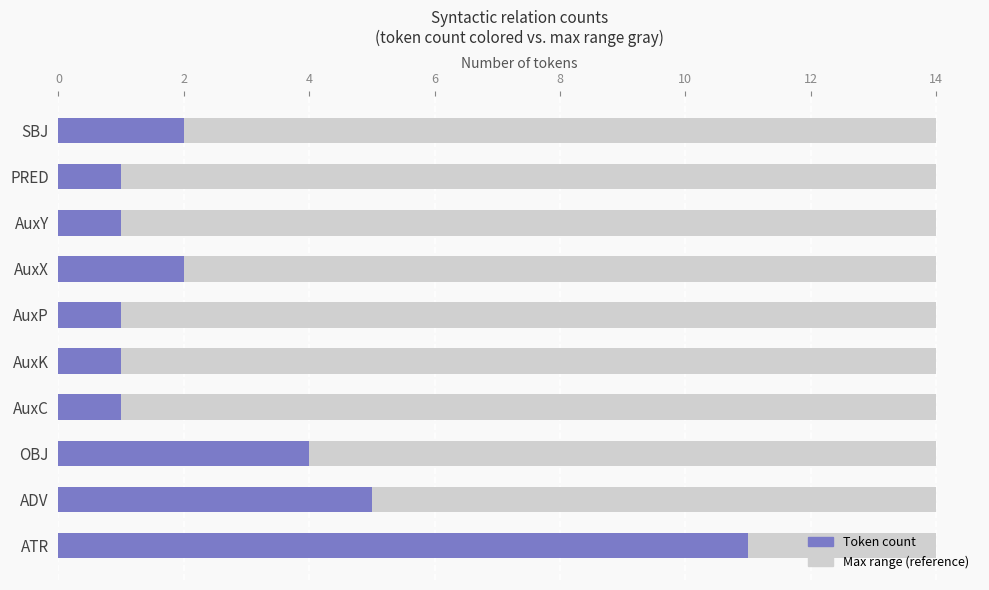

How many bars are there in total?

10